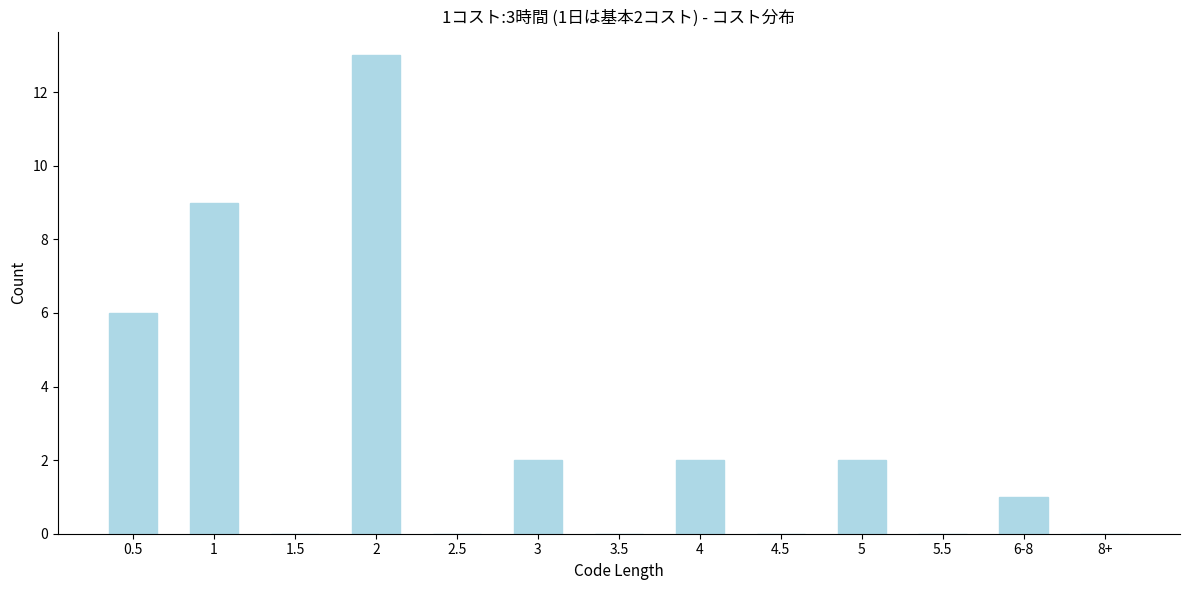

Reading right to left, transcribe all the data shown in this chart.

8+=0	6-8=1	5.5=0	5=2	4.5=0	4=2	3.5=0	3=2	2.5=0	2=13	1.5=0	1=9	0.5=6